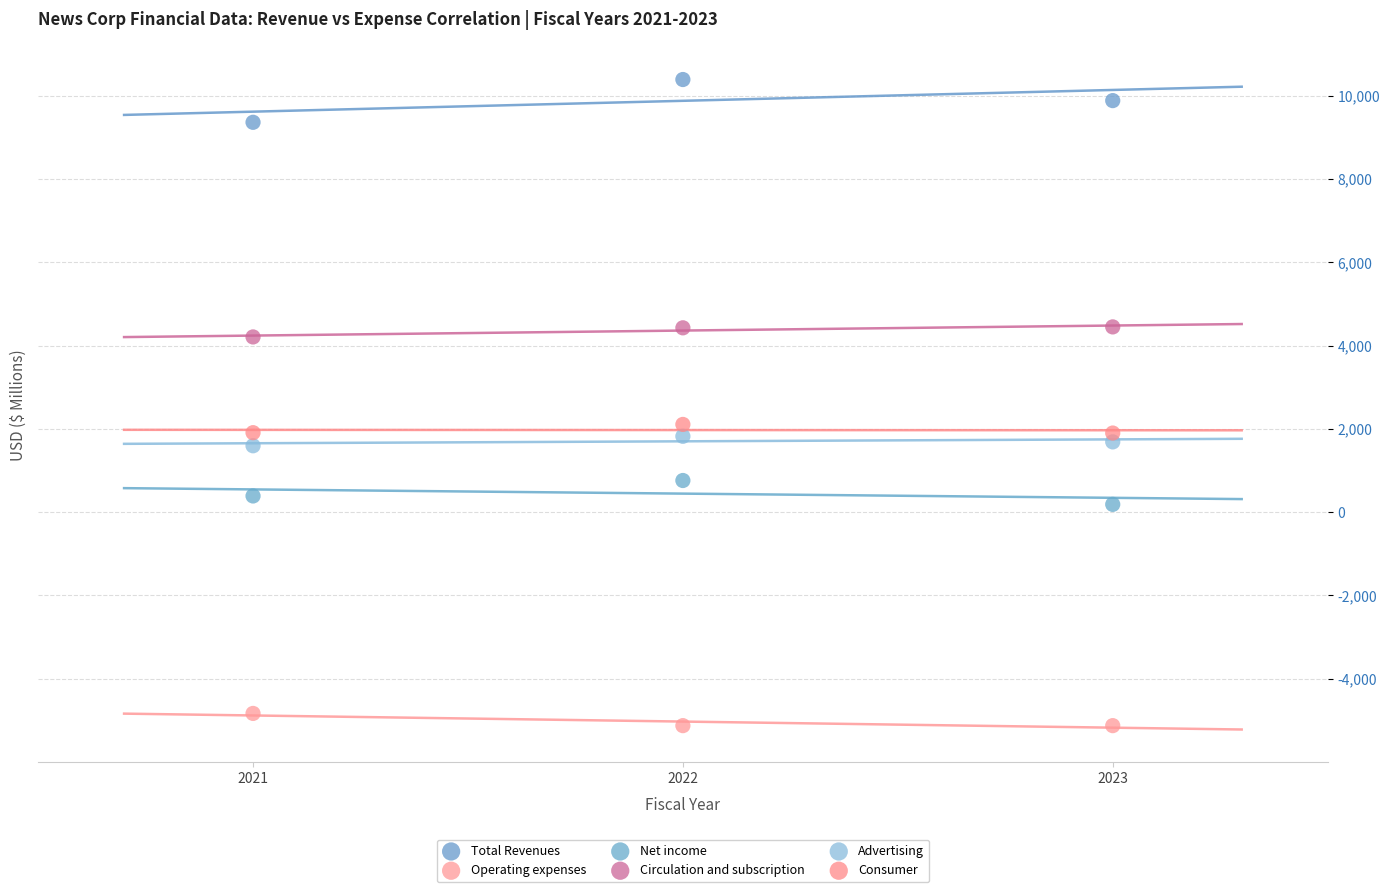

Which series has the largest Y range (max minus min)?

Total Revenues